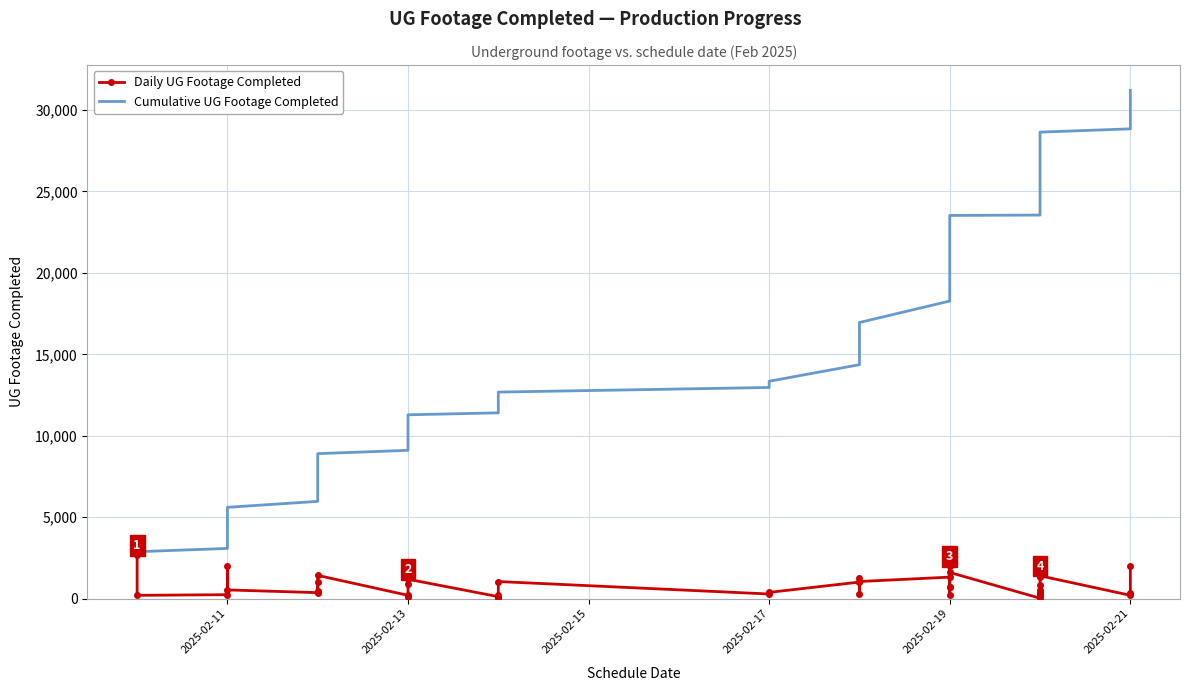

Count the number of data series in this chart.

2